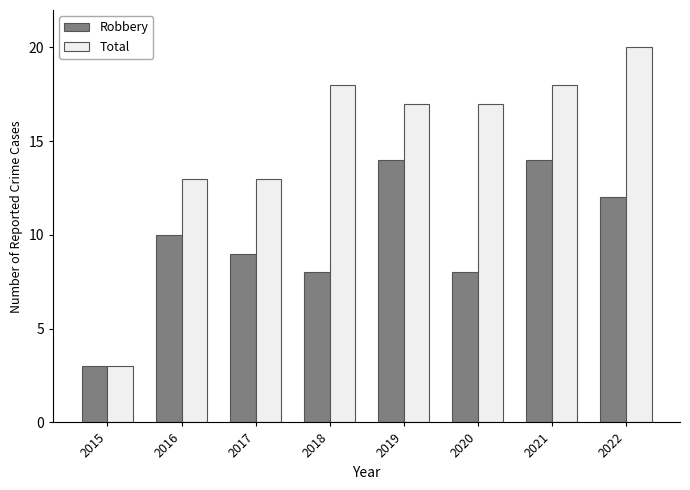

How many groups of bars are there?

8